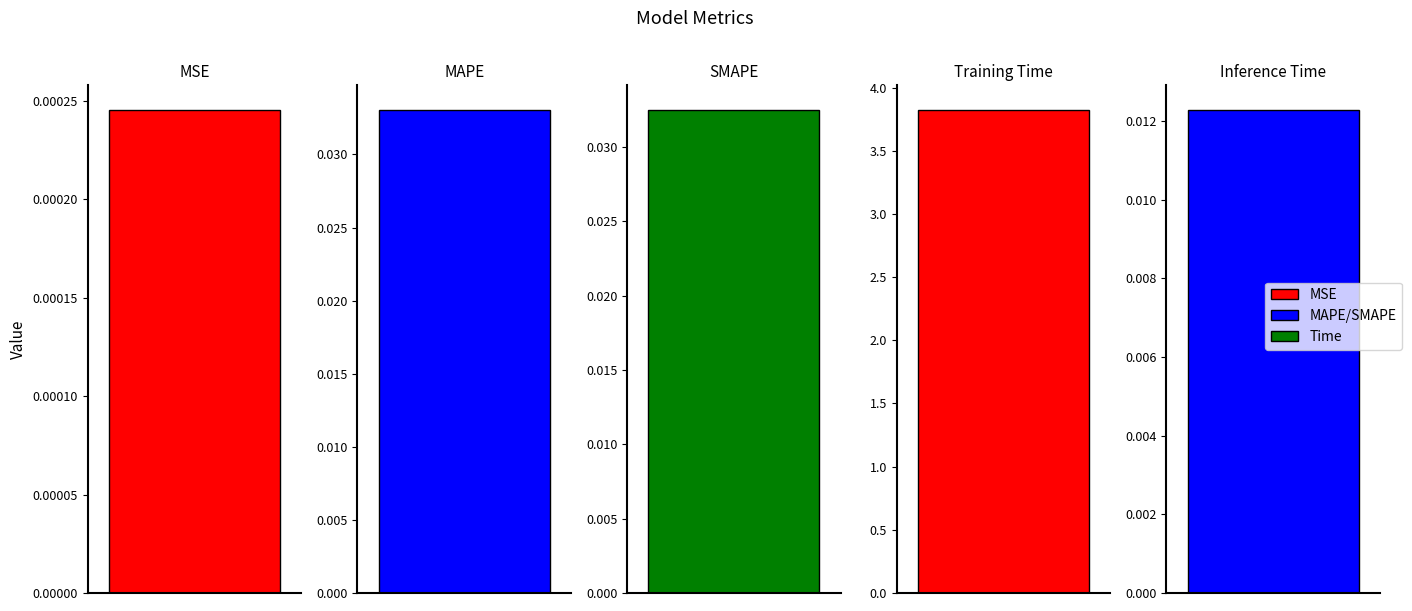

The chart shows a value of 0.1 at SMAPE. True or false?

False